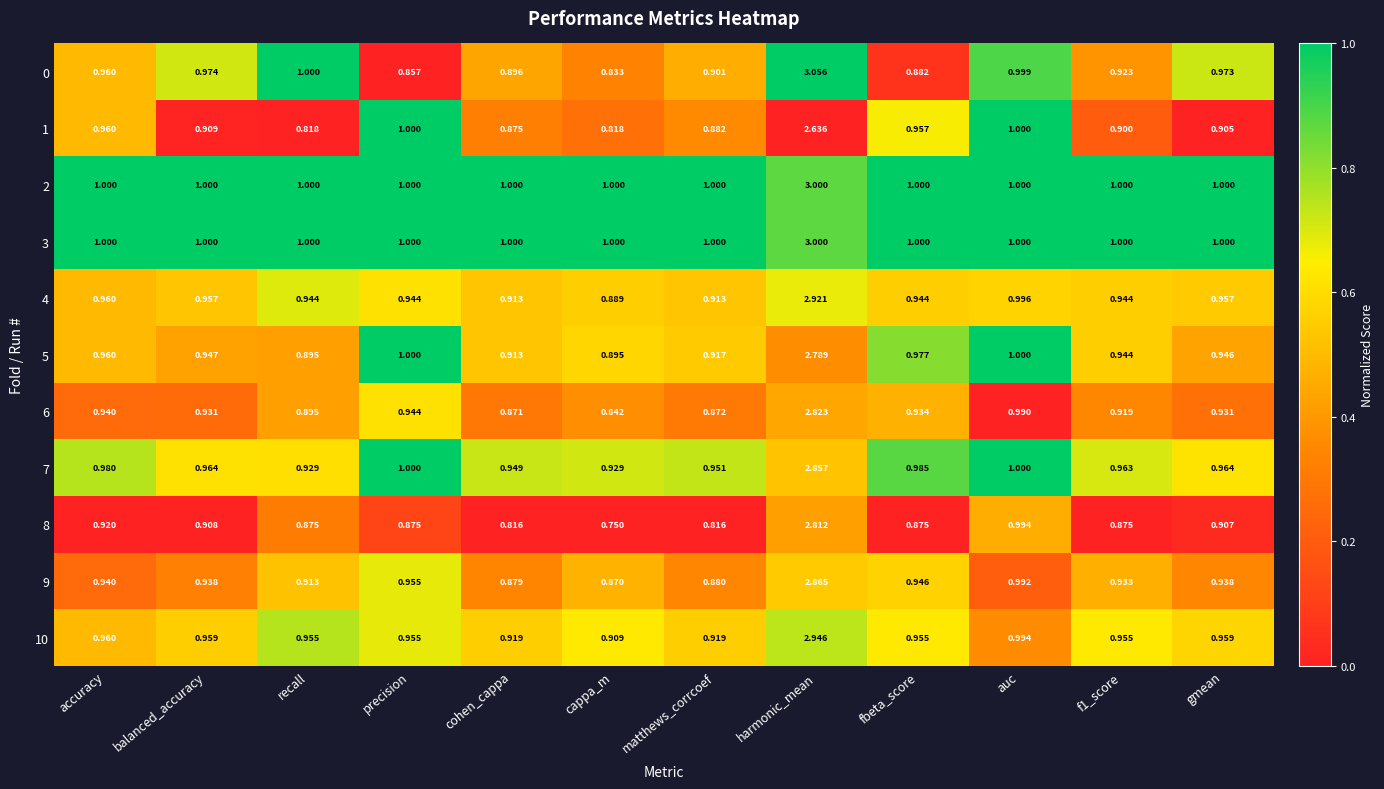

What is the total value across all series at balanced_accuracy?

10.5